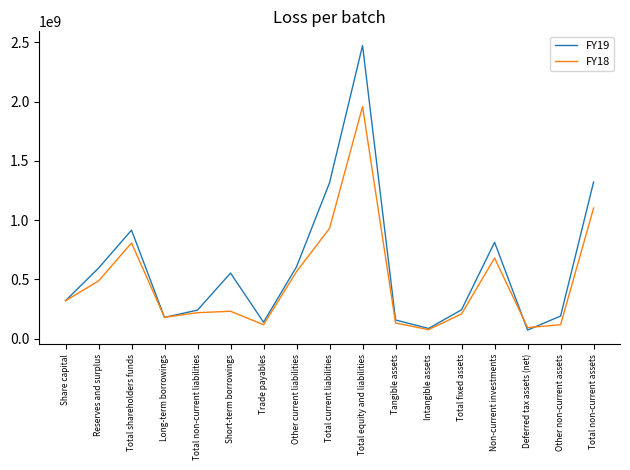

True or false: FY18 has a value of 1470314085 at Total current liabilities.

False